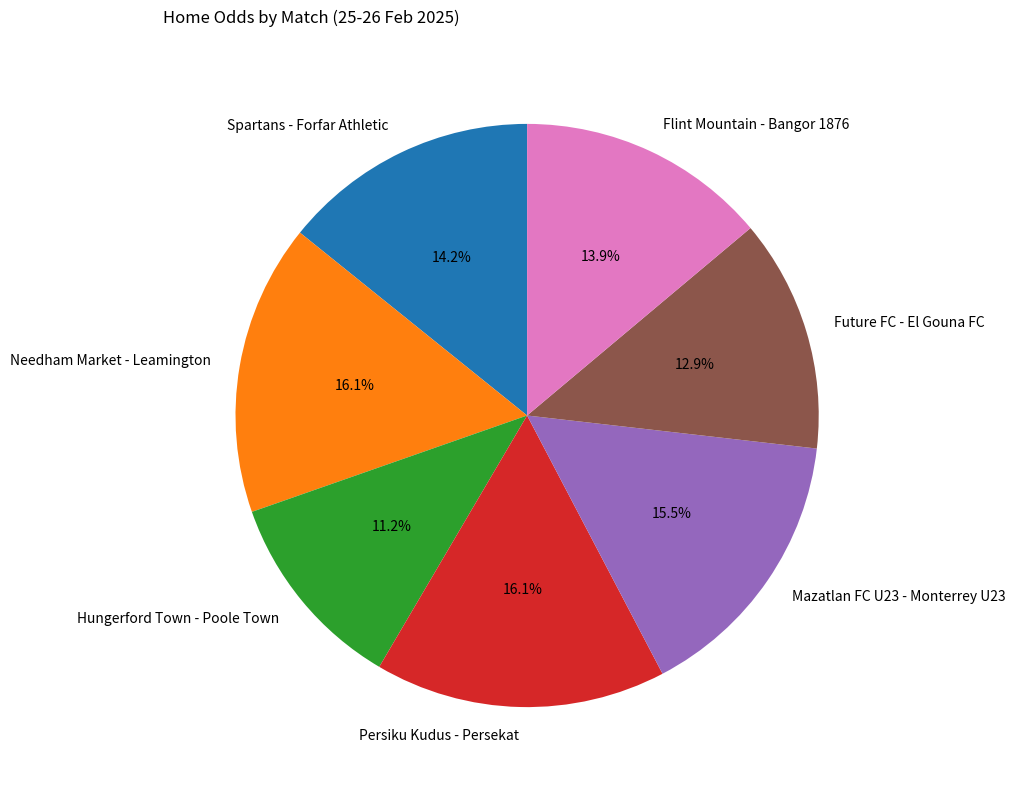

What is the smallest slice in the pie chart?

Hungerford Town - Poole Town